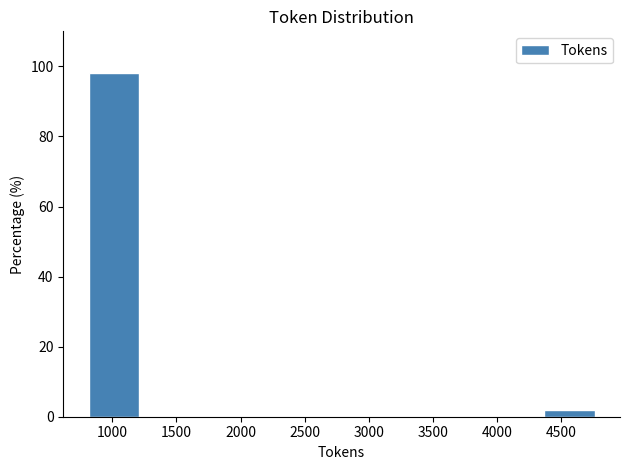

Reading left to right, transcribe this chart: for each bar, give the range it covers on the x-axis and its height. Neither the bar edges nor the heights are printed on the chart, so give them approximately, as read against the axes.

800 to 1200: 98
1200 to 1600: 0
1600 to 2000: 0
2000 to 2400: 0
2400 to 2800: 0
2800 to 3200: 0
3200 to 3600: 0
3600 to 3950: 0
3950 to 4350: 0
4350 to 4750: under 2